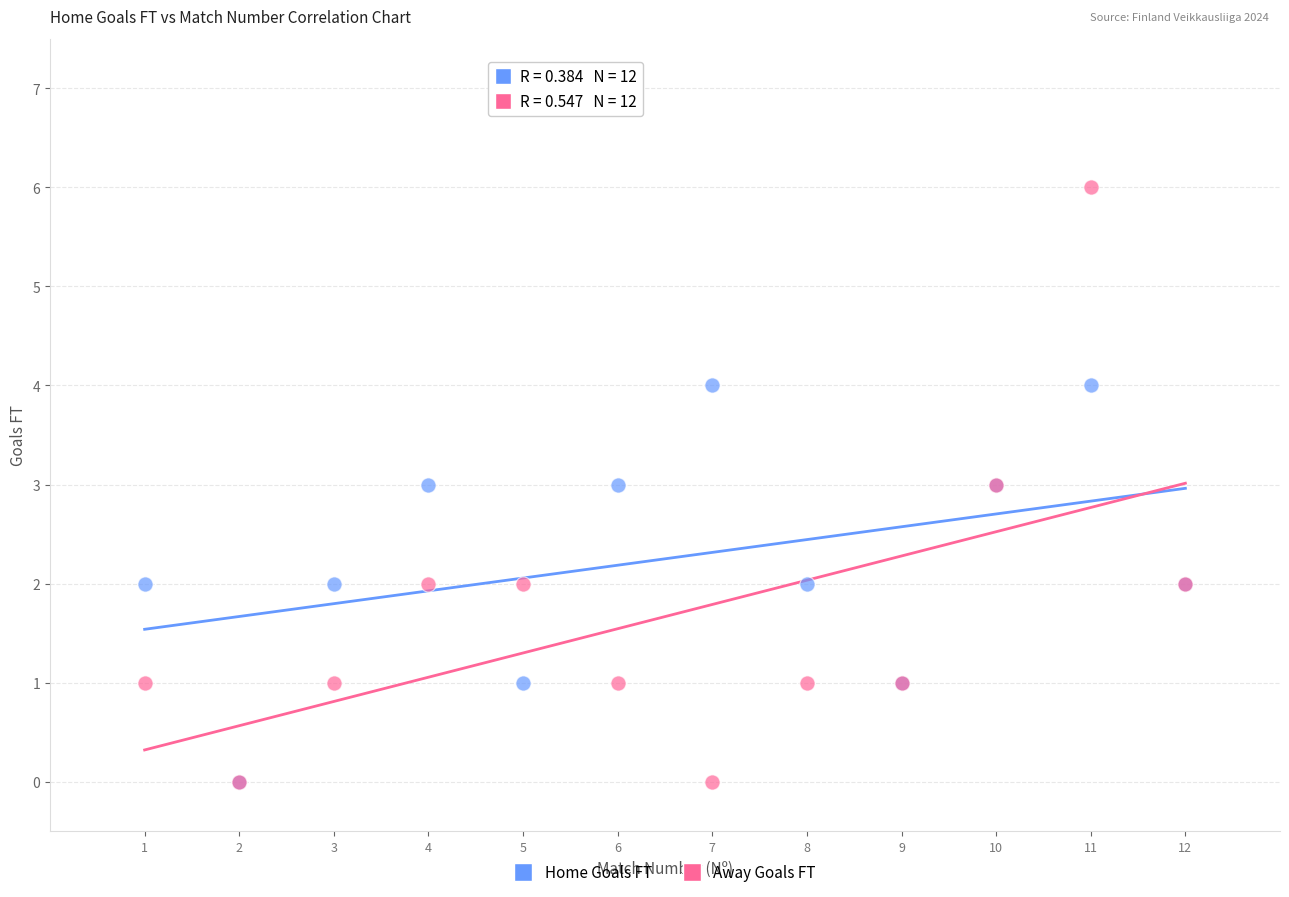

Which series reaches the maximum Y coordinate?

Away Goals FT